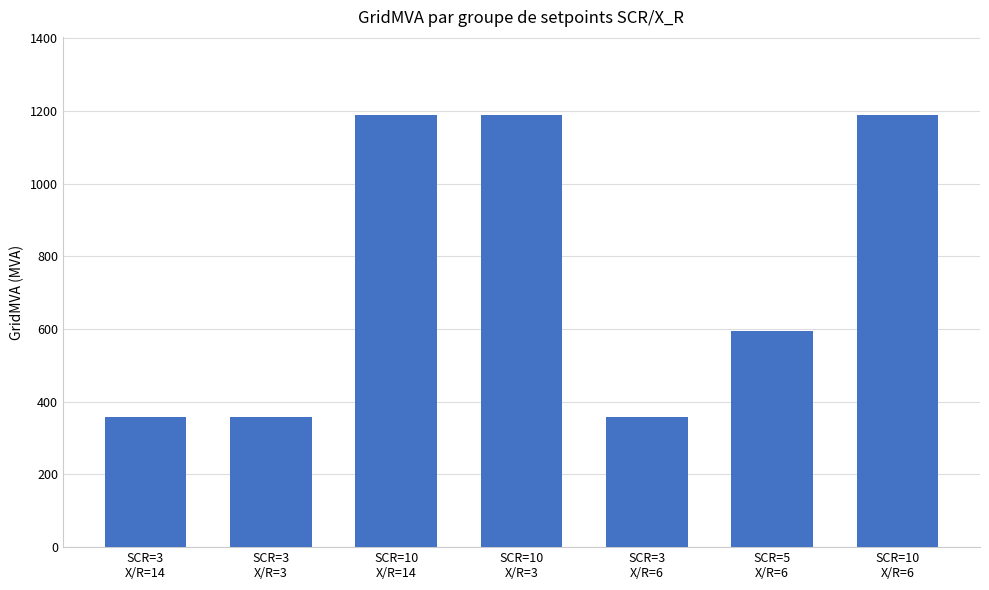

What is the label of the 5th bar from the left?

SCR=3
X/R=6